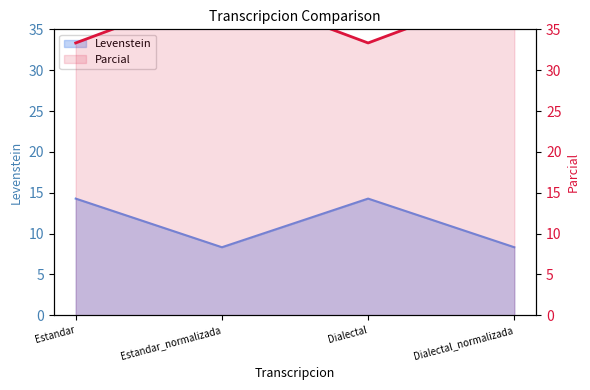

At which label does Parcial reach its minimum?

Estandar